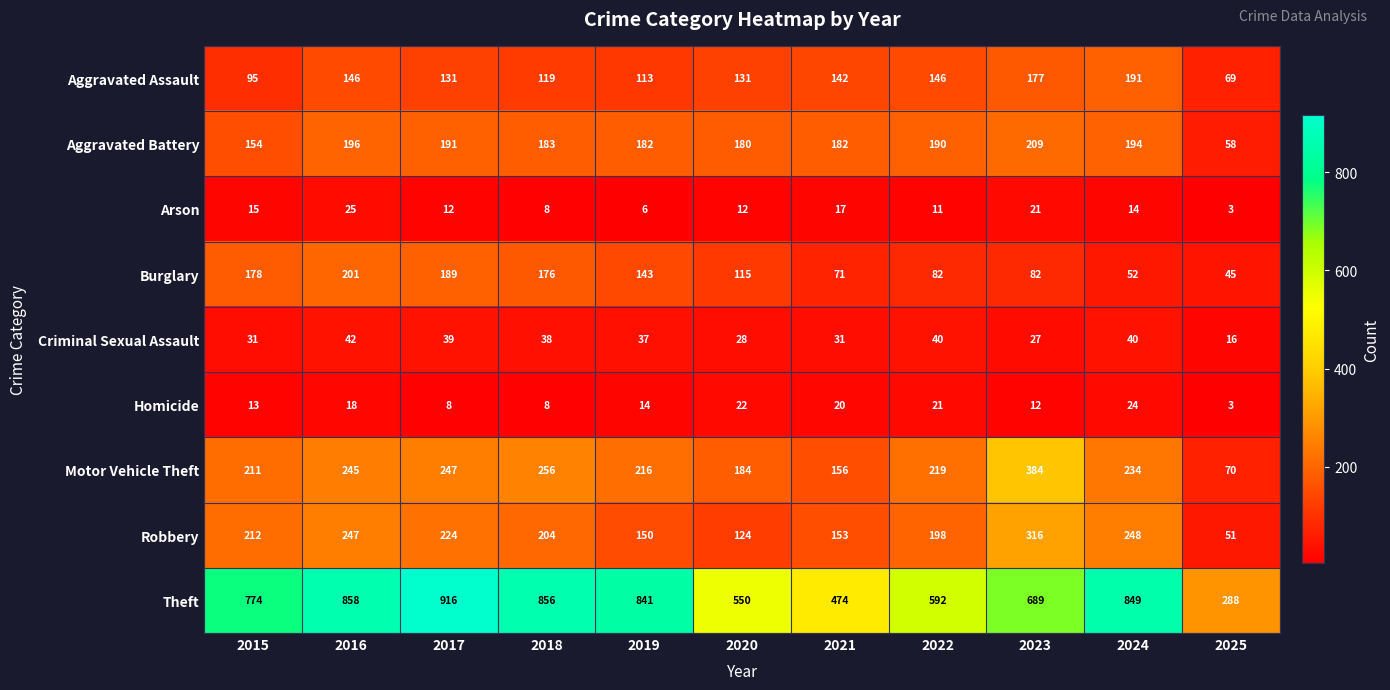

Count the number of data series in this chart.

9